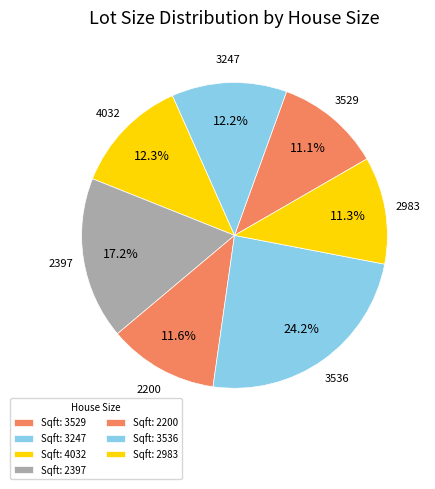

How many slices are in this pie chart?

7